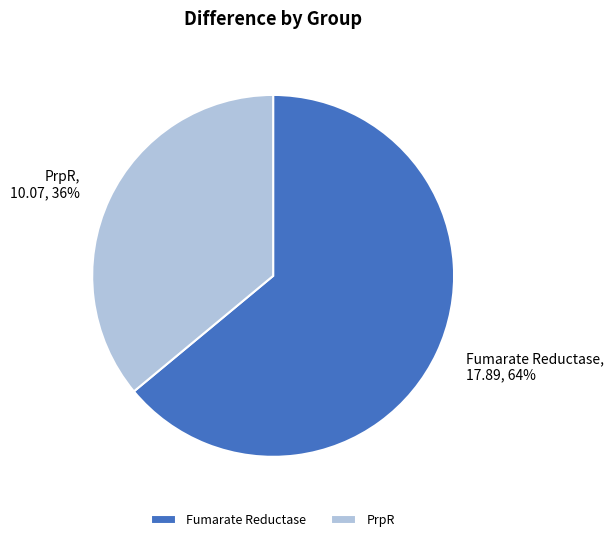

Approximately how many times larger is the value at PrpR compared to Fumarate Reductase?

0.6